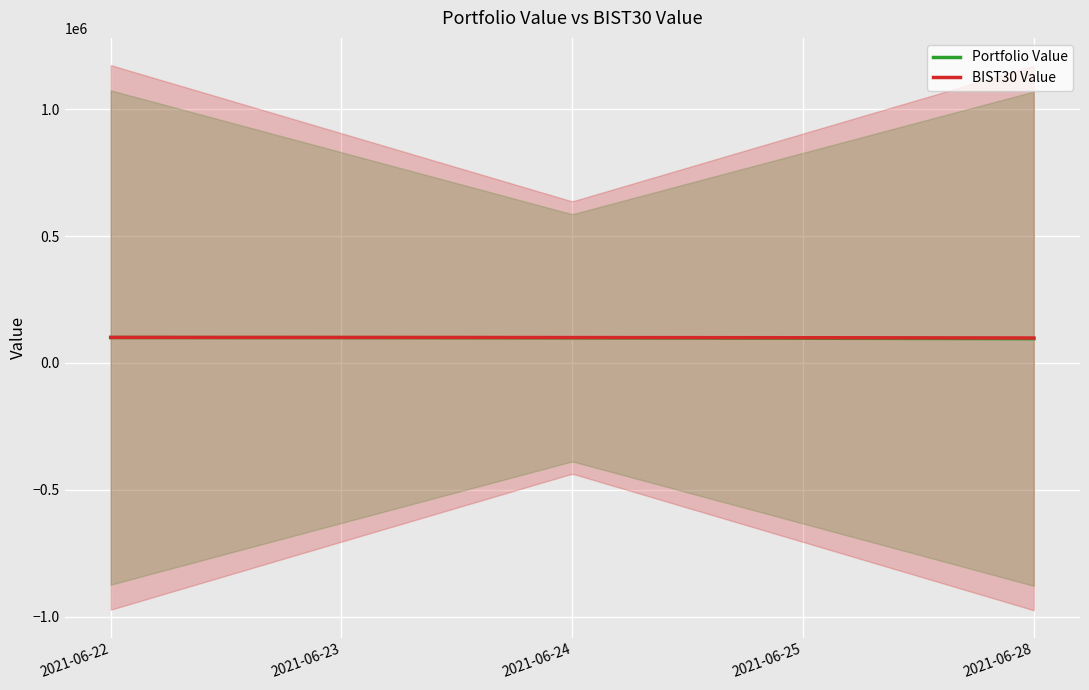

What is the smallest value displayed?

95363.5